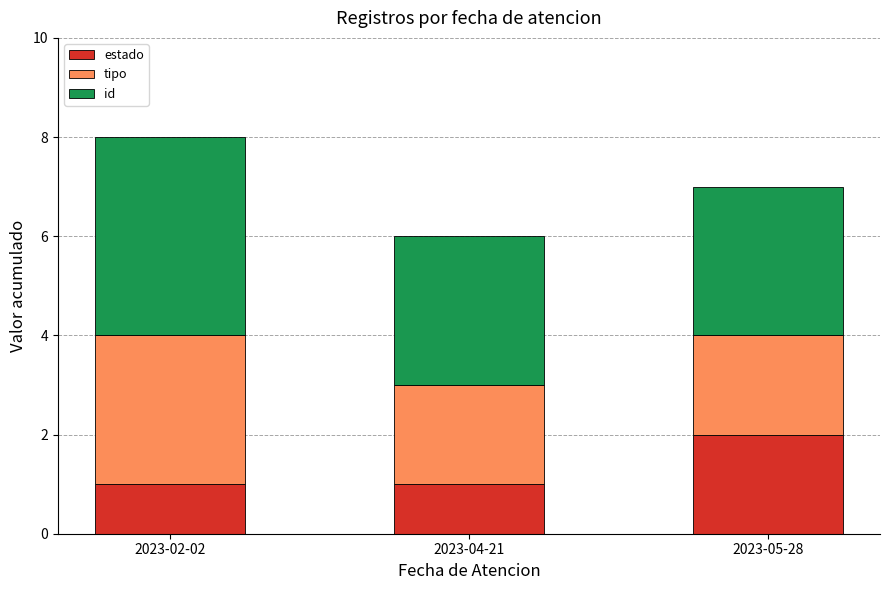

Reading left to right, what are the values for estado?

2023-02-02=1	2023-04-21=1	2023-05-28=2